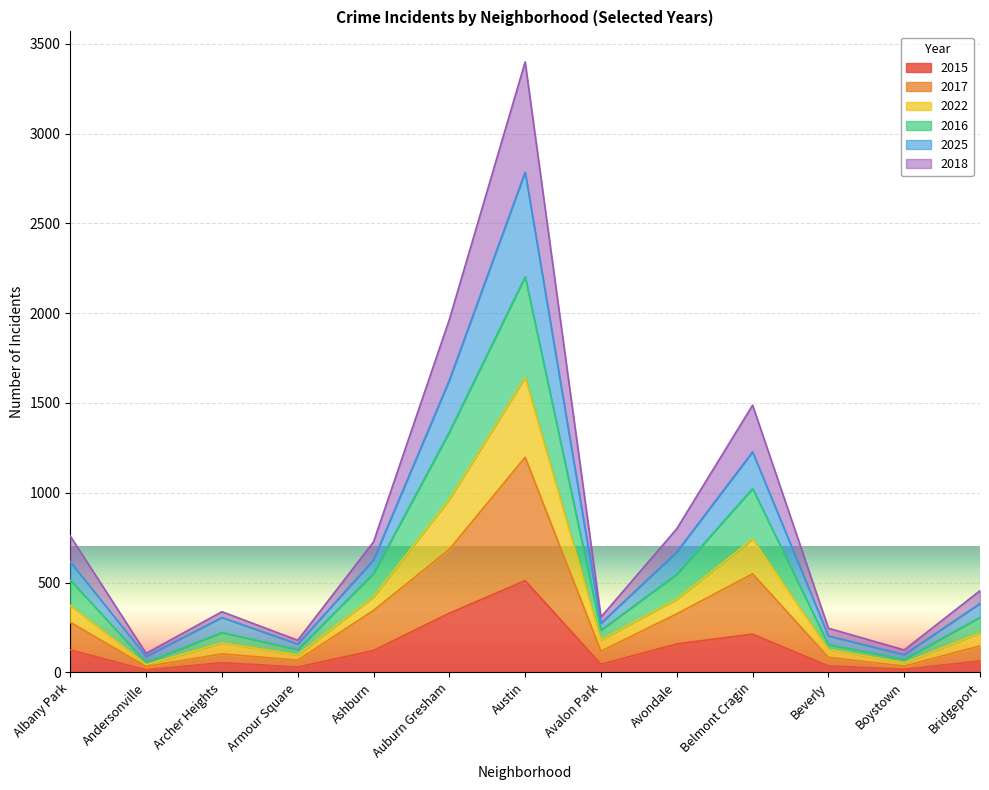

What are all the series names shown in the legend?

2015, 2017, 2022, 2016, 2025, 2018